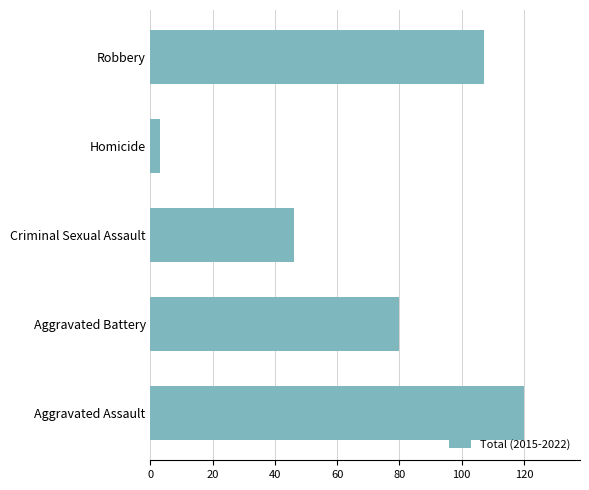

Where is the data nearest to the value 61?

Criminal Sexual Assault